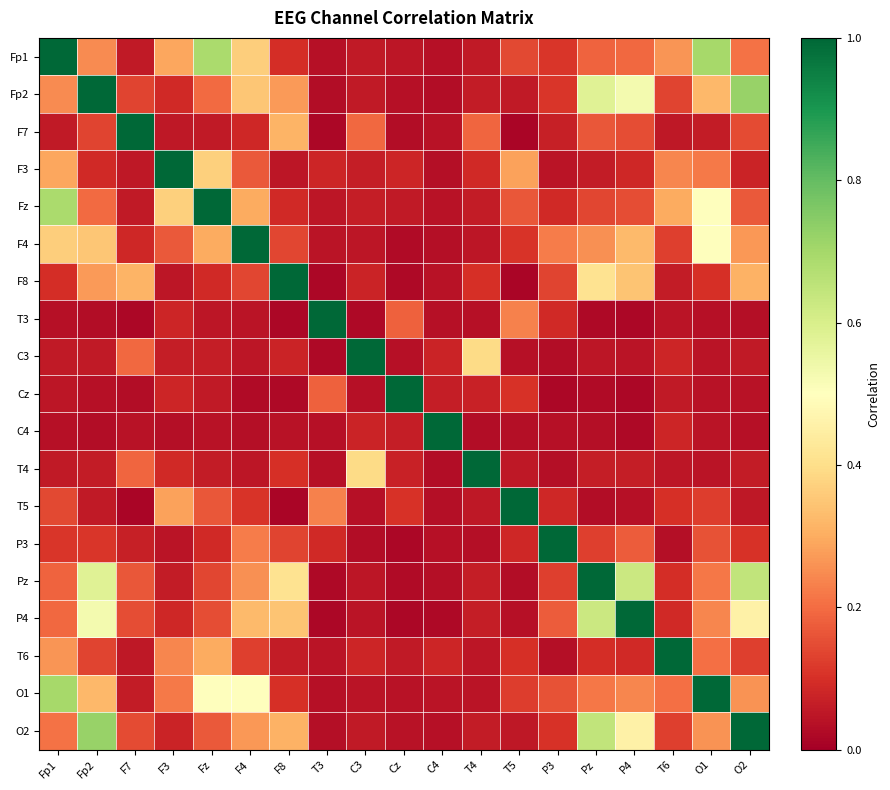

Reading right to left, transcribe all the data shown in this chart.

Fp1: O2=0.2	O1=0.7	T6=0.3	P4=0.2	Pz=0.2	P3=0.1	T5=0.1	T4=0.1	C4=0.0	Cz=0.0	C3=0.1	T3=0.0	F8=0.1	F4=0.4	Fz=0.7	F3=0.3	F7=0.1	Fp2=0.2	Fp1=1.0
Fp2: O2=0.7	O1=0.3	T6=0.1	P4=0.5	Pz=0.6	P3=0.1	T5=0.1	T4=0.1	C4=0.0	Cz=0.0	C3=0.1	T3=0.0	F8=0.3	F4=0.4	Fz=0.2	F3=0.1	F7=0.1	Fp2=1.0	Fp1=0.2
F7: O2=0.1	O1=0.1	T6=0.1	P4=0.1	Pz=0.2	P3=0.1	T5=0.0	T4=0.2	C4=0.0	Cz=0.0	C3=0.2	T3=0.0	F8=0.3	F4=0.1	Fz=0.1	F3=0.1	F7=1.0	Fp2=0.1	Fp1=0.1
F3: O2=0.1	O1=0.2	T6=0.2	P4=0.1	Pz=0.1	P3=0.0	T5=0.3	T4=0.1	C4=0.0	Cz=0.1	C3=0.1	T3=0.1	F8=0.0	F4=0.2	Fz=0.4	F3=1.0	F7=0.1	Fp2=0.1	Fp1=0.3
Fz: O2=0.2	O1=0.5	T6=0.3	P4=0.1	Pz=0.1	P3=0.1	T5=0.2	T4=0.1	C4=0.0	Cz=0.1	C3=0.1	T3=0.1	F8=0.1	F4=0.3	Fz=1.0	F3=0.4	F7=0.1	Fp2=0.2	Fp1=0.7
F4: O2=0.3	O1=0.5	T6=0.1	P4=0.3	Pz=0.3	P3=0.2	T5=0.1	T4=0.0	C4=0.0	Cz=0.0	C3=0.0	T3=0.0	F8=0.1	F4=1.0	Fz=0.3	F3=0.2	F7=0.1	Fp2=0.4	Fp1=0.4
F8: O2=0.3	O1=0.1	T6=0.1	P4=0.3	Pz=0.4	P3=0.1	T5=0.0	T4=0.1	C4=0.0	Cz=0.0	C3=0.1	T3=0.0	F8=1.0	F4=0.1	Fz=0.1	F3=0.0	F7=0.3	Fp2=0.3	Fp1=0.1
T3: O2=0.0	O1=0.0	T6=0.0	P4=0.0	Pz=0.0	P3=0.1	T5=0.2	T4=0.0	C4=0.0	Cz=0.2	C3=0.0	T3=1.0	F8=0.0	F4=0.0	Fz=0.1	F3=0.1	F7=0.0	Fp2=0.0	Fp1=0.0
C3: O2=0.1	O1=0.0	T6=0.1	P4=0.0	Pz=0.0	P3=0.0	T5=0.0	T4=0.4	C4=0.1	Cz=0.0	C3=1.0	T3=0.0	F8=0.1	F4=0.0	Fz=0.1	F3=0.1	F7=0.2	Fp2=0.1	Fp1=0.1
Cz: O2=0.0	O1=0.0	T6=0.1	P4=0.0	Pz=0.0	P3=0.0	T5=0.1	T4=0.1	C4=0.1	Cz=1.0	C3=0.0	T3=0.2	F8=0.0	F4=0.0	Fz=0.1	F3=0.1	F7=0.0	Fp2=0.0	Fp1=0.0
C4: O2=0.0	O1=0.0	T6=0.1	P4=0.0	Pz=0.0	P3=0.0	T5=0.0	T4=0.0	C4=1.0	Cz=0.1	C3=0.1	T3=0.0	F8=0.0	F4=0.0	Fz=0.0	F3=0.0	F7=0.0	Fp2=0.0	Fp1=0.0
T4: O2=0.1	O1=0.0	T6=0.0	P4=0.1	Pz=0.1	P3=0.0	T5=0.1	T4=1.0	C4=0.0	Cz=0.1	C3=0.4	T3=0.0	F8=0.1	F4=0.0	Fz=0.1	F3=0.1	F7=0.2	Fp2=0.1	Fp1=0.1
T5: O2=0.1	O1=0.1	T6=0.1	P4=0.0	Pz=0.0	P3=0.1	T5=1.0	T4=0.1	C4=0.0	Cz=0.1	C3=0.0	T3=0.2	F8=0.0	F4=0.1	Fz=0.2	F3=0.3	F7=0.0	Fp2=0.1	Fp1=0.1
P3: O2=0.1	O1=0.2	T6=0.0	P4=0.2	Pz=0.1	P3=1.0	T5=0.1	T4=0.0	C4=0.0	Cz=0.0	C3=0.0	T3=0.1	F8=0.1	F4=0.2	Fz=0.1	F3=0.0	F7=0.1	Fp2=0.1	Fp1=0.1
Pz: O2=0.6	O1=0.2	T6=0.1	P4=0.6	Pz=1.0	P3=0.1	T5=0.0	T4=0.1	C4=0.0	Cz=0.0	C3=0.0	T3=0.0	F8=0.4	F4=0.3	Fz=0.1	F3=0.1	F7=0.2	Fp2=0.6	Fp1=0.2
P4: O2=0.5	O1=0.2	T6=0.1	P4=1.0	Pz=0.6	P3=0.2	T5=0.0	T4=0.1	C4=0.0	Cz=0.0	C3=0.0	T3=0.0	F8=0.3	F4=0.3	Fz=0.1	F3=0.1	F7=0.1	Fp2=0.5	Fp1=0.2
T6: O2=0.1	O1=0.2	T6=1.0	P4=0.1	Pz=0.1	P3=0.0	T5=0.1	T4=0.0	C4=0.1	Cz=0.1	C3=0.1	T3=0.0	F8=0.1	F4=0.1	Fz=0.3	F3=0.2	F7=0.1	Fp2=0.1	Fp1=0.3
O1: O2=0.3	O1=1.0	T6=0.2	P4=0.2	Pz=0.2	P3=0.2	T5=0.1	T4=0.0	C4=0.0	Cz=0.0	C3=0.0	T3=0.0	F8=0.1	F4=0.5	Fz=0.5	F3=0.2	F7=0.1	Fp2=0.3	Fp1=0.7
O2: O2=1.0	O1=0.3	T6=0.1	P4=0.5	Pz=0.6	P3=0.1	T5=0.1	T4=0.1	C4=0.0	Cz=0.0	C3=0.1	T3=0.0	F8=0.3	F4=0.3	Fz=0.2	F3=0.1	F7=0.1	Fp2=0.7	Fp1=0.2